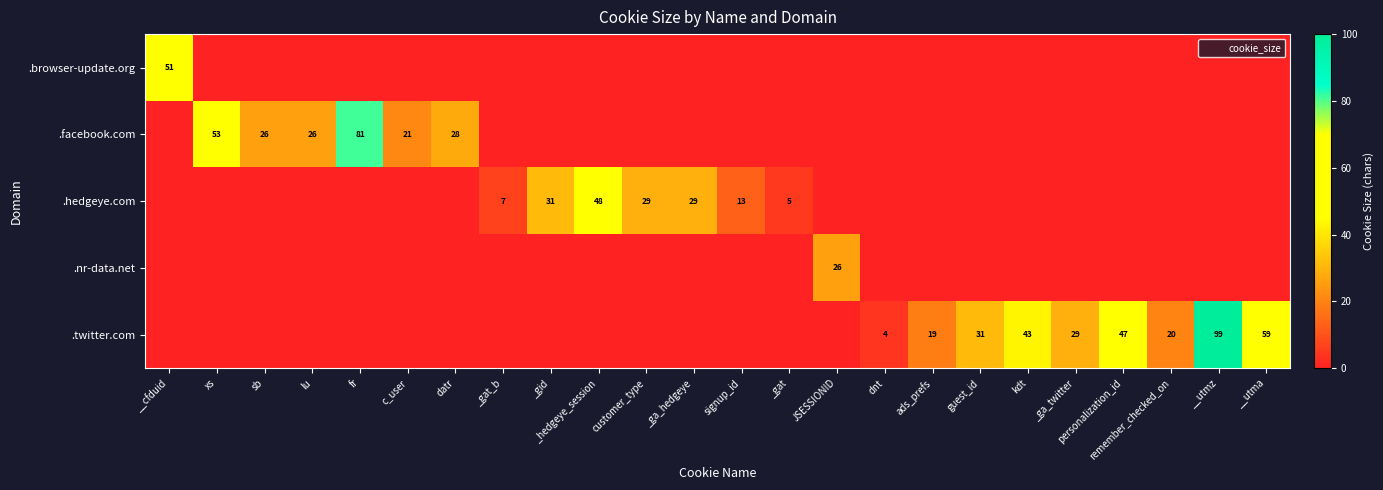

Rank the series by their maximum value, from lowest to highest.

.nr-data.net, .hedgeye.com, .browser-update.org, .facebook.com, .twitter.com